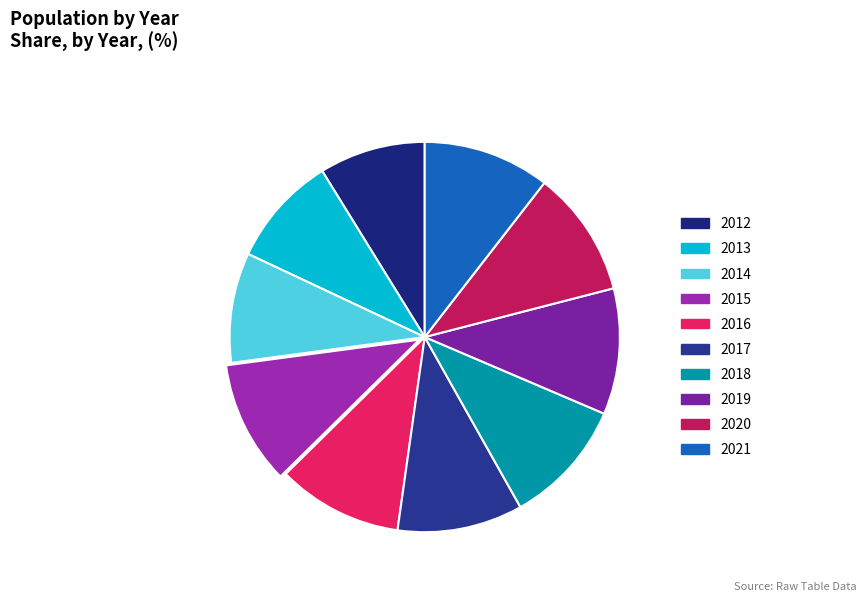

How many segments does this pie chart have?

10